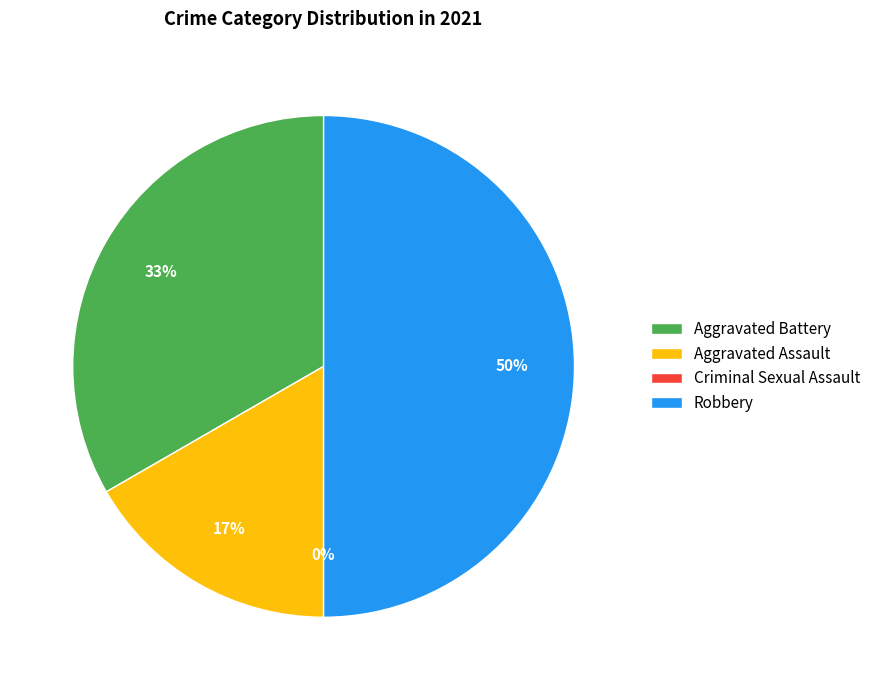

What percentage is the Aggravated Battery slice, to the nearest percent?

33%